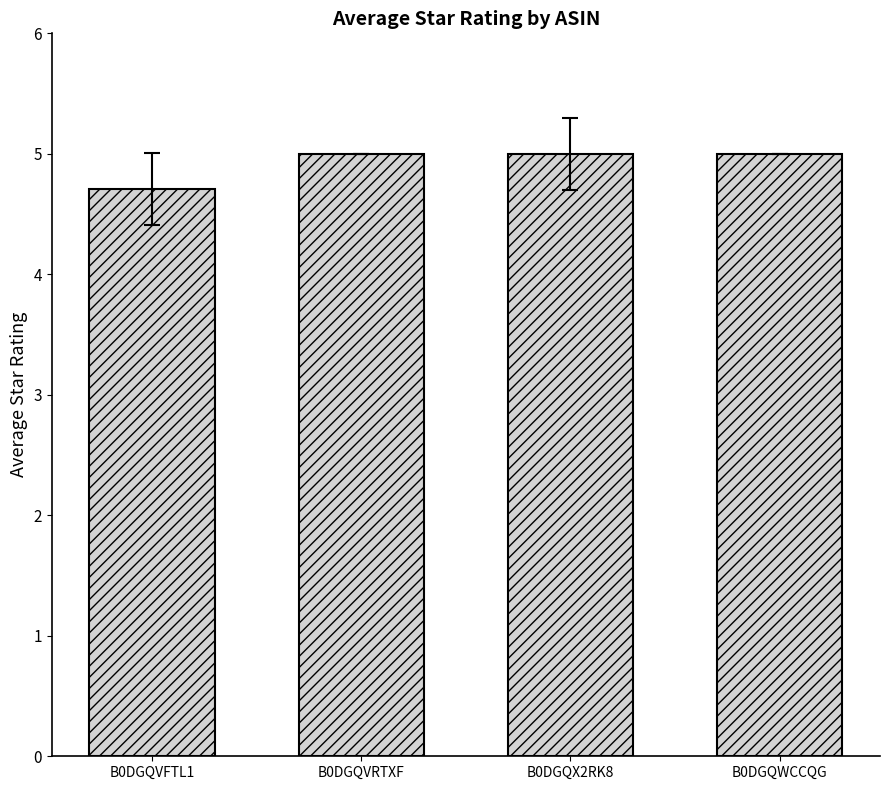

What is the sum of all values?

19.7